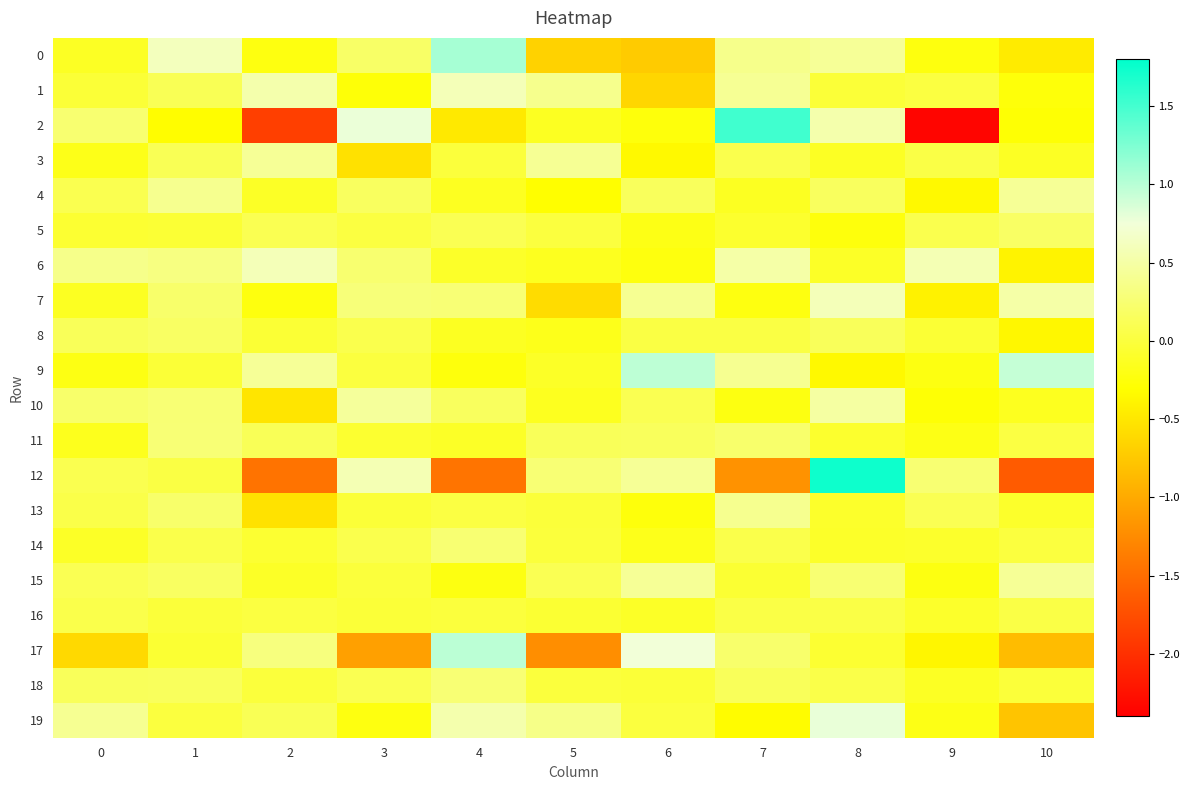

At which category is the sum across all series the highest?

8